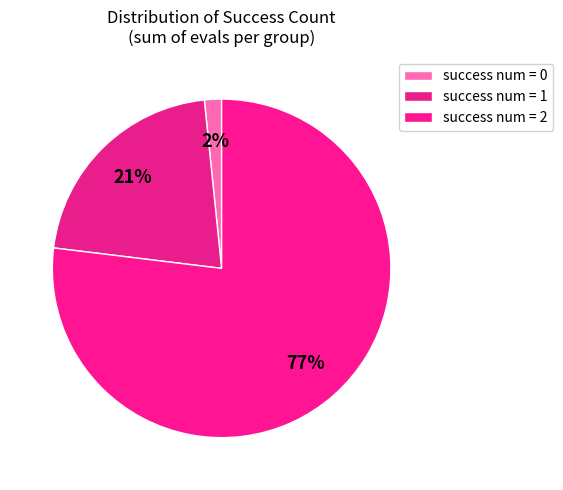

How many segments does this pie chart have?

3